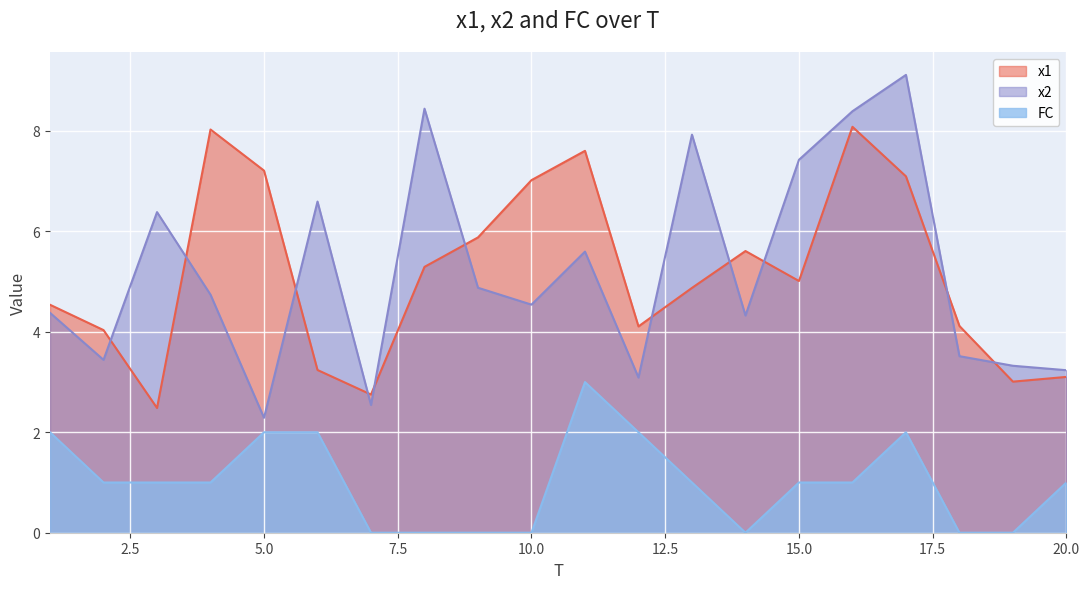

Count the number of data series in this chart.

3